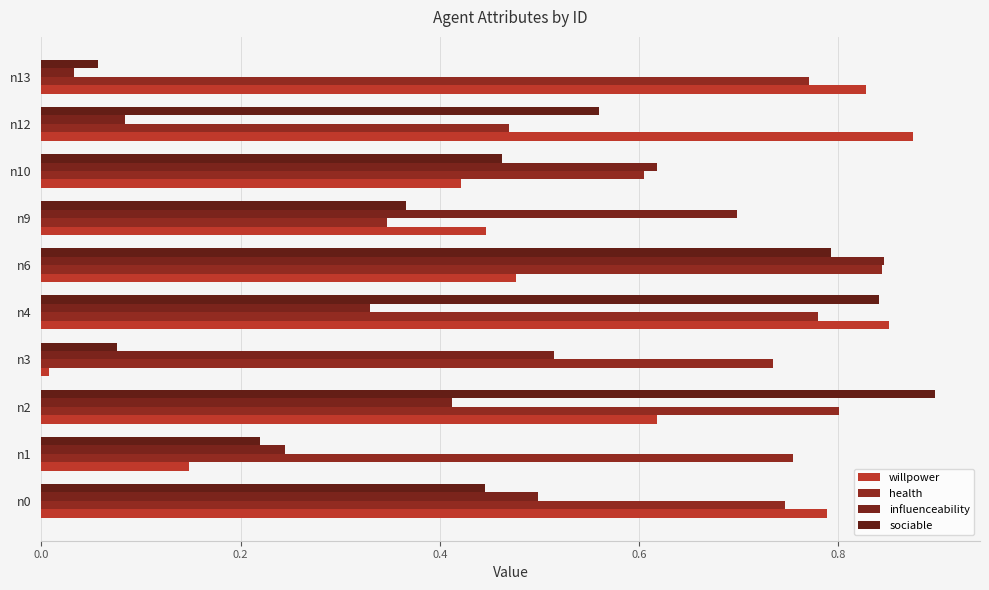

Which series has the widest spread of values?

willpower